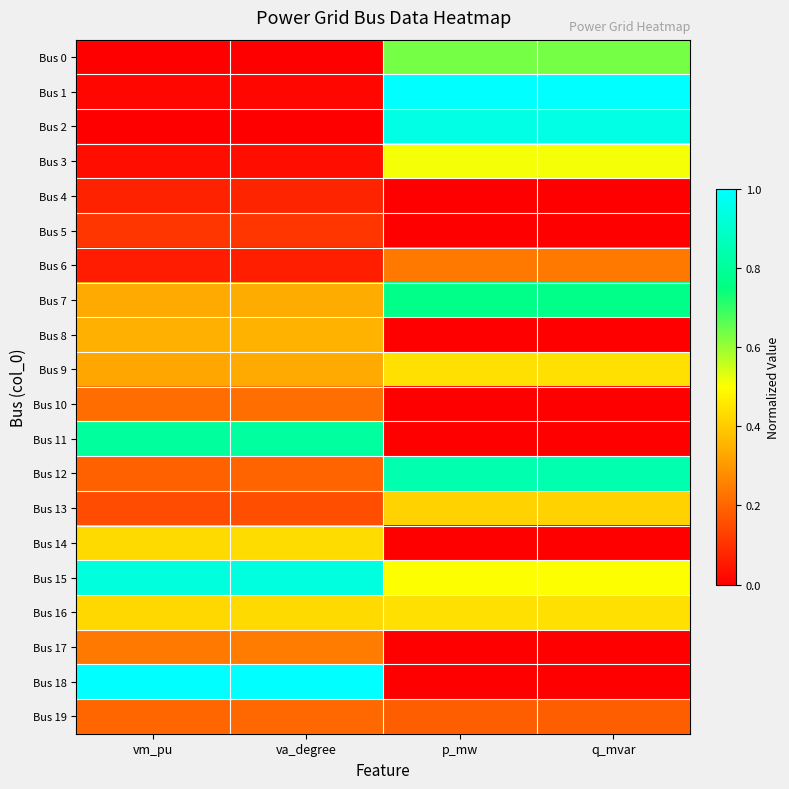

Between vm_pu and q_mvar, which series saw the biggest shift?

Bus 18